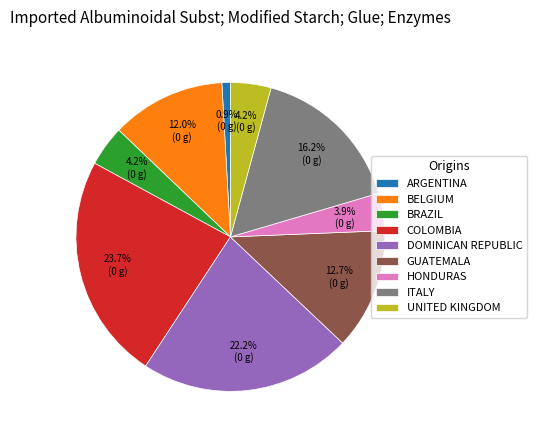

How many segments does this pie chart have?

9